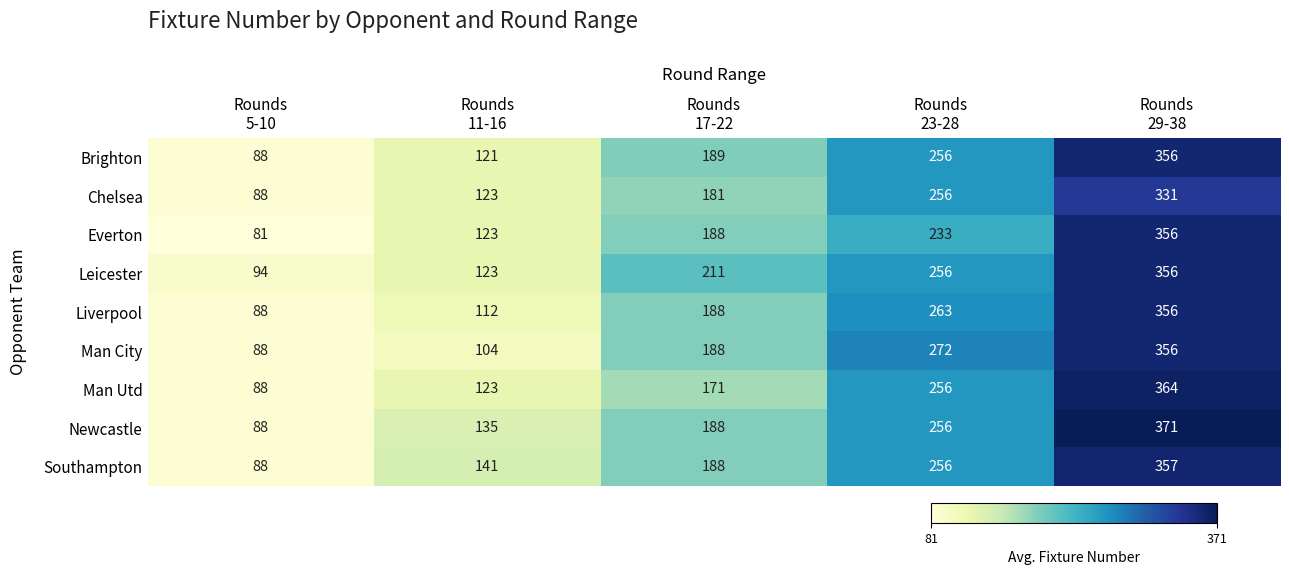

What is the average value of the Chelsea series?

196